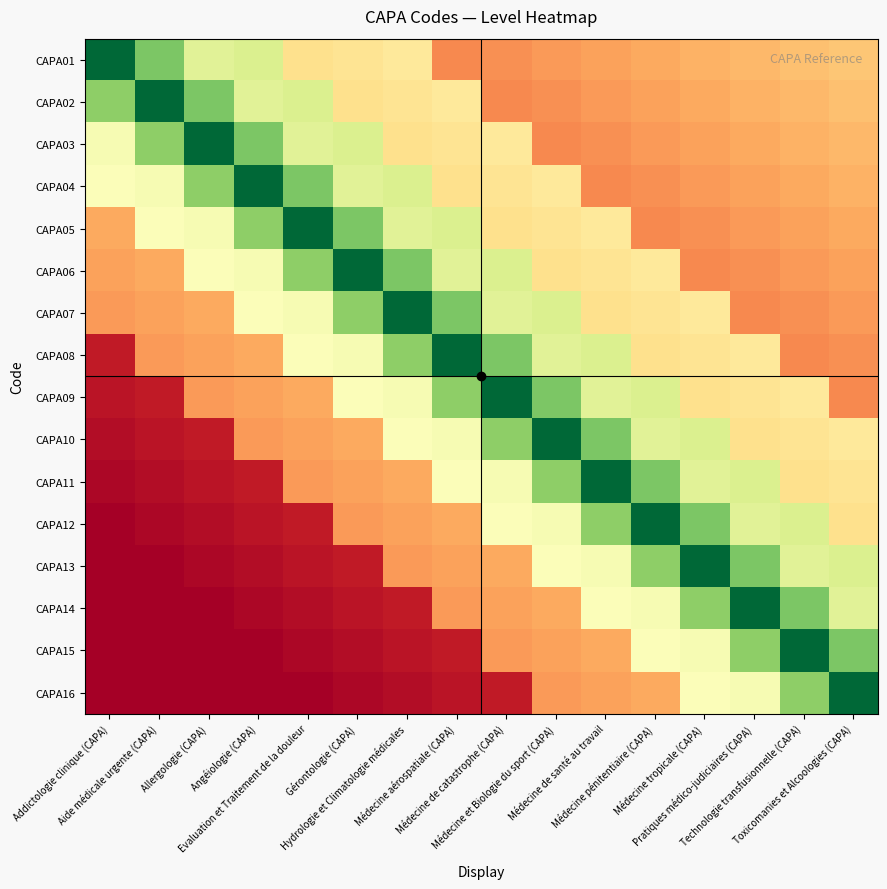

List the series in order of their peak value, highest first.

CAPA01, CAPA02, CAPA03, CAPA04, CAPA05, CAPA06, CAPA07, CAPA08, CAPA09, CAPA10, CAPA11, CAPA12, CAPA13, CAPA14, CAPA15, CAPA16